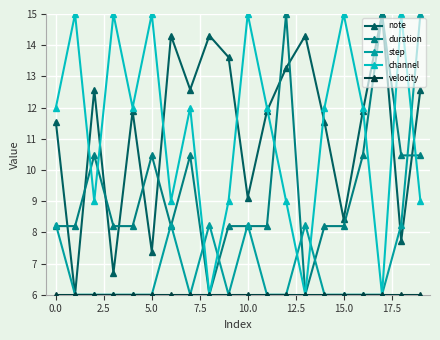

True or false: duration and channel intersect in this chart.

True